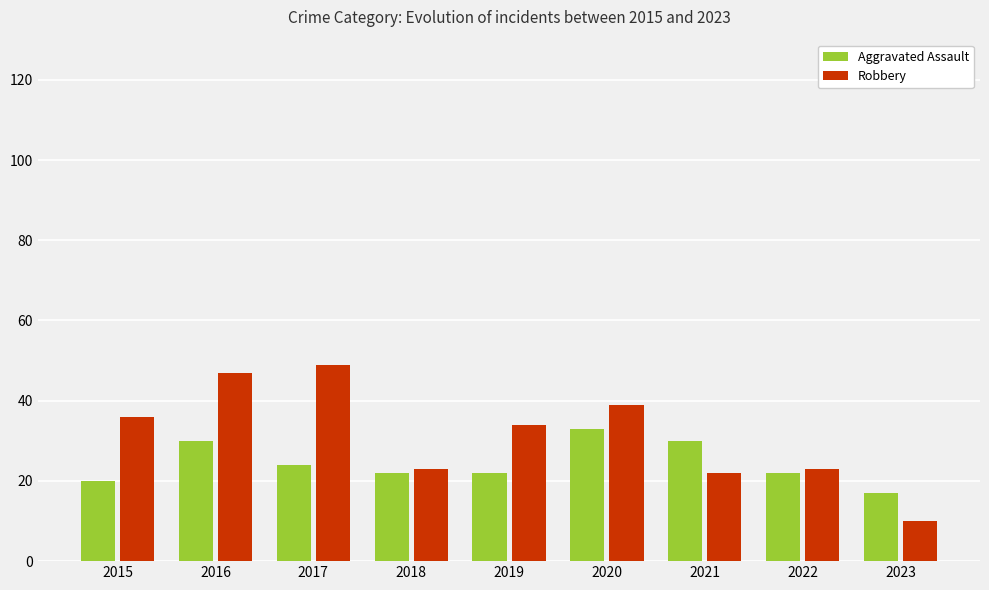

Between 2017 and 2021, which series saw the biggest shift?

Robbery